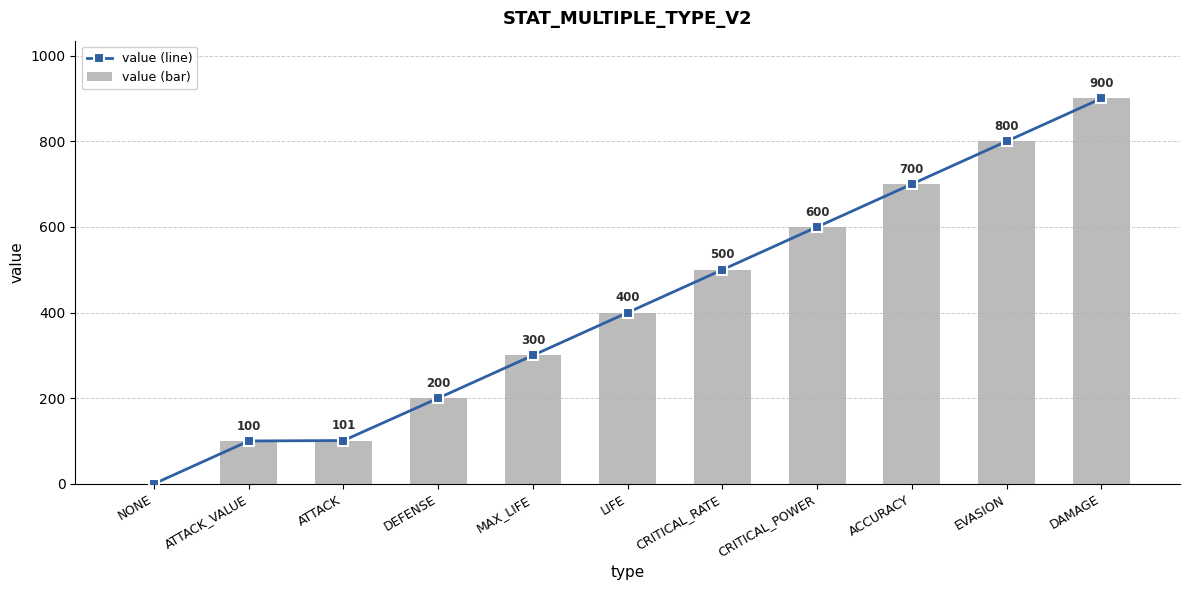

Is it true that value (line) equals 393 at CRITICAL_POWER?

False